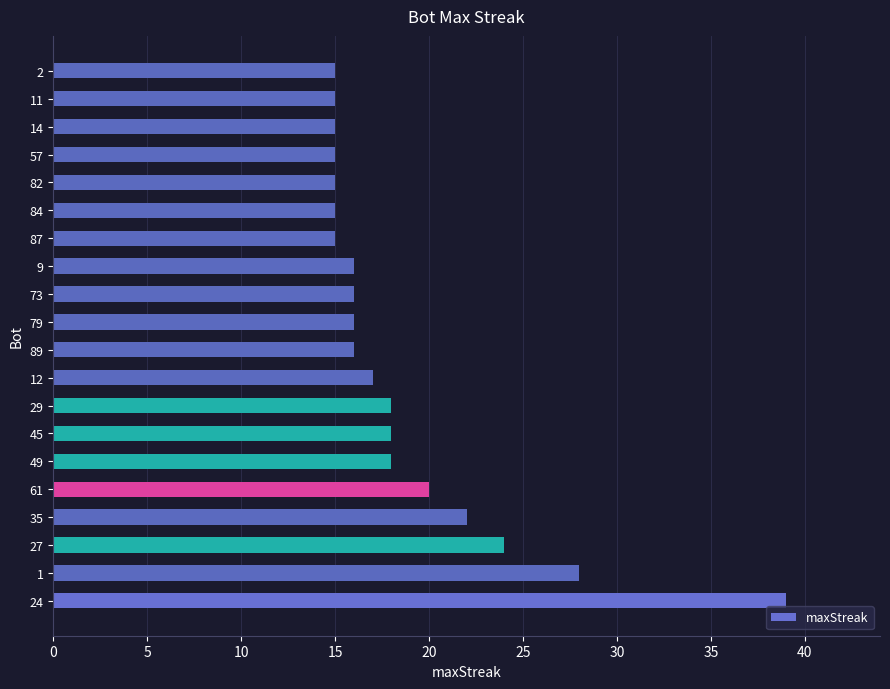

Reading bottom to top, transcribe all the data shown in this chart.

39	28	24	22	20	18	18	18	17	16	16	16	16	15	15	15	15	15	15	15